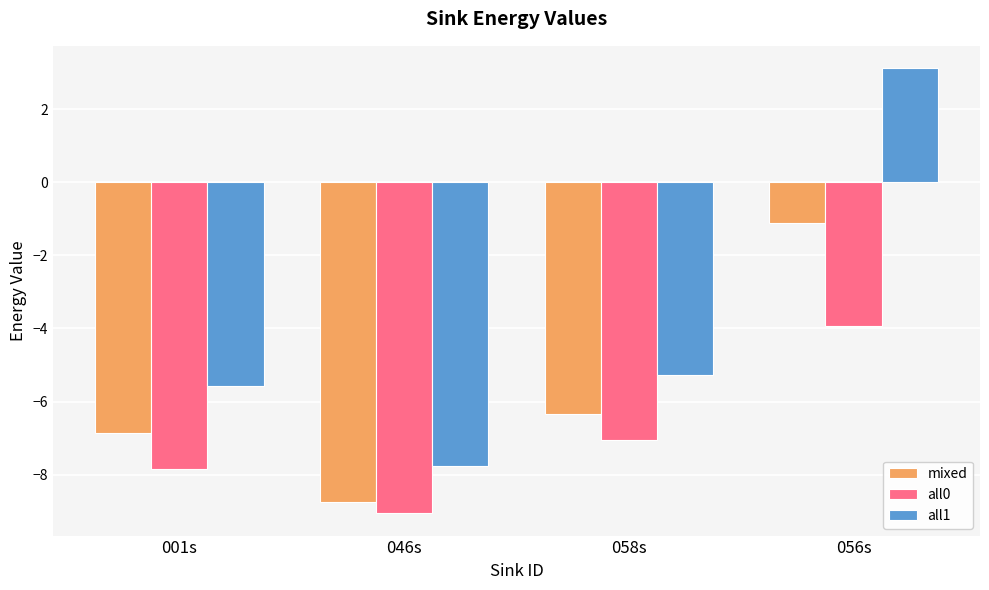

What value does the mixed series have at 056s?

-1.1